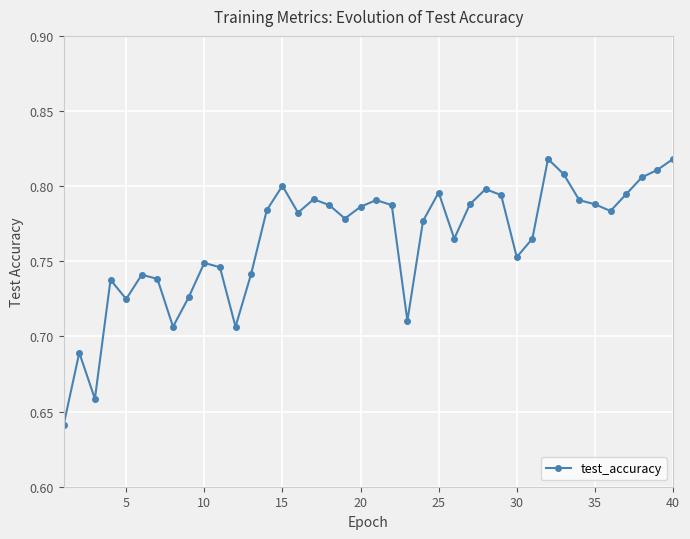

Count the values in the range 0 to 1.

40